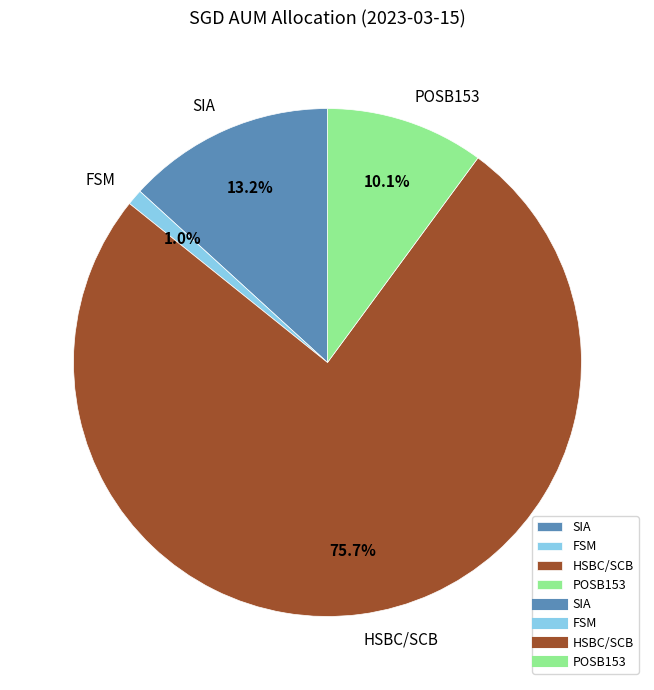

What is the majority slice?

HSBC/SCB